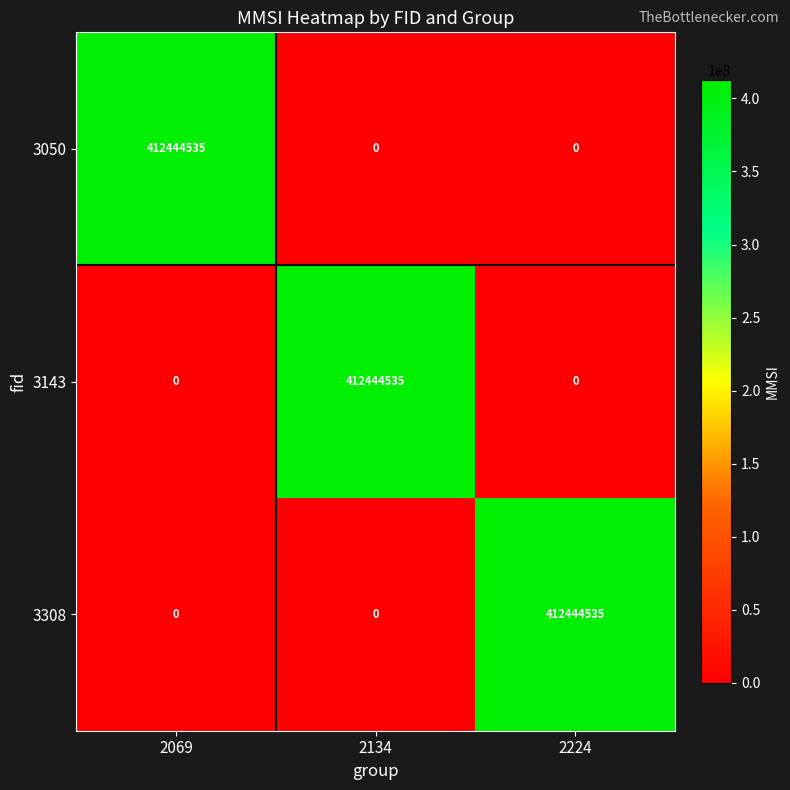

Reading right to left, what are all the values shown in this chart?

3050: 2224=0	2134=0	2069=412444535
3143: 2224=0	2134=412444535	2069=0
3308: 2224=412444535	2134=0	2069=0